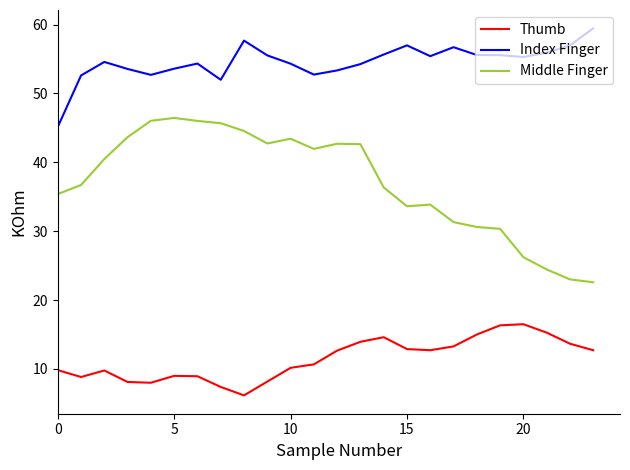

Rank the series by their average value, from highest to lowest.

Index Finger, Middle Finger, Thumb